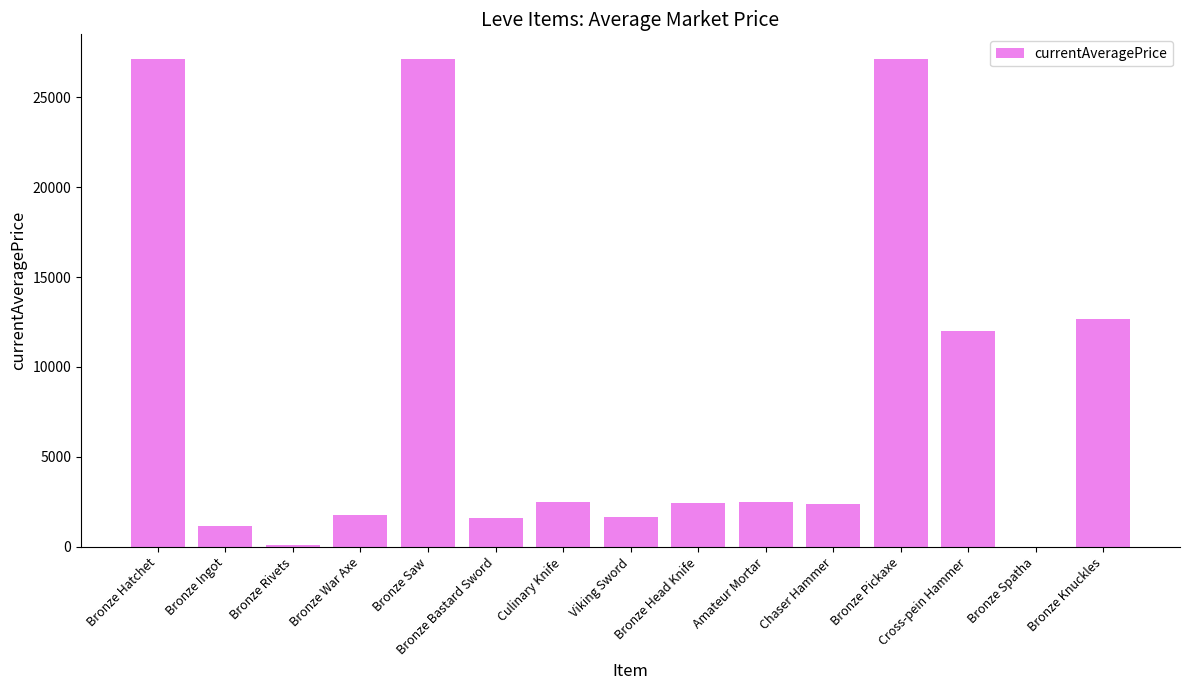

What is the average value?

8140.7